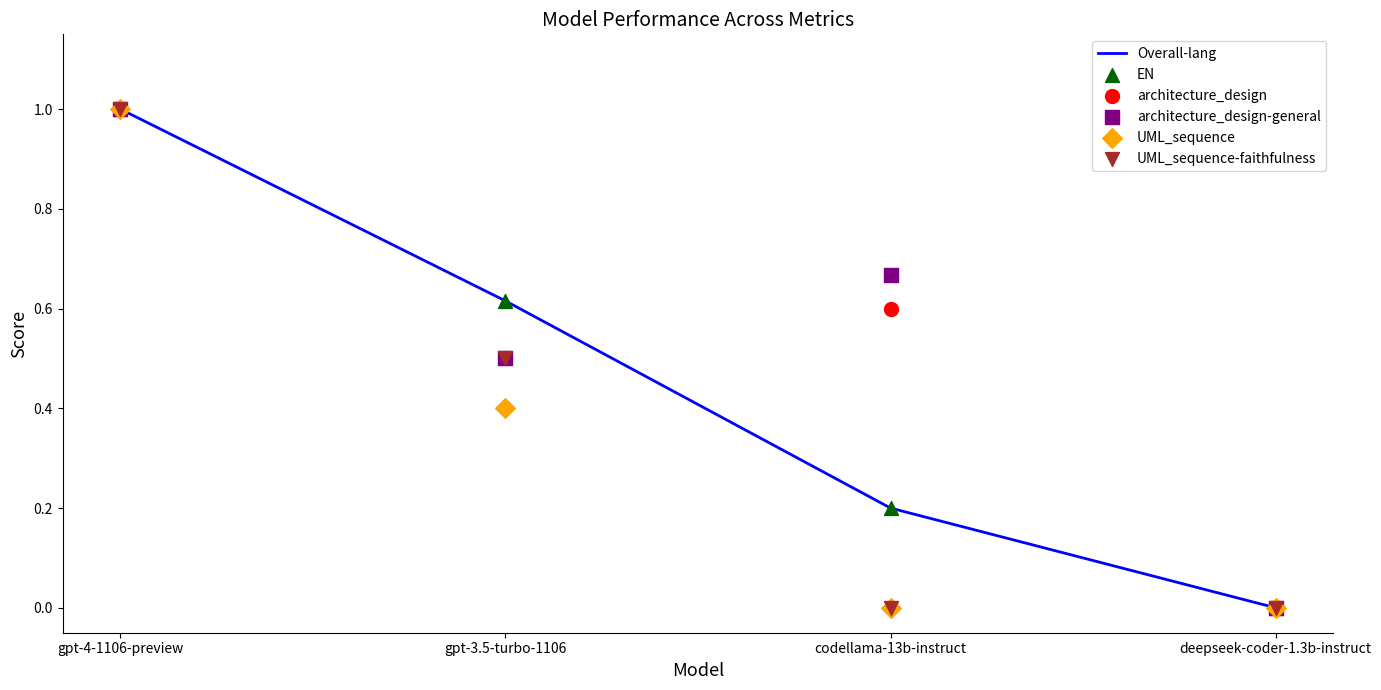

Which series reaches the minimum Y coordinate?

Overall-lang